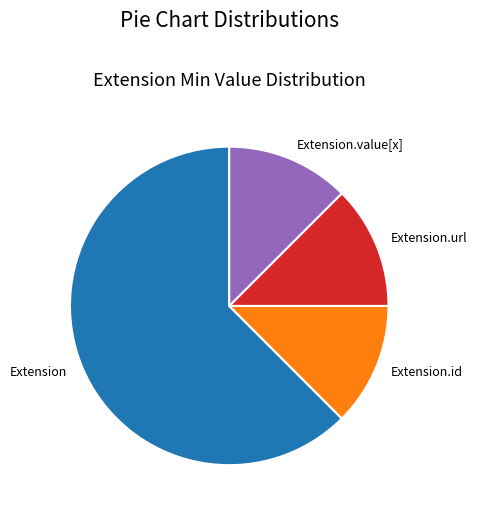

Which slice is the largest?

Extension